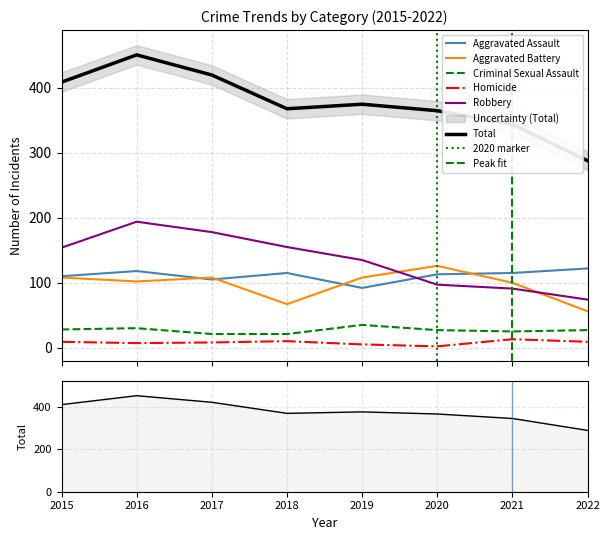

Reading left to right, list all the values displayed in this chart.

Aggravated Assault: 2015=110	2016=118	2017=105	2018=115	2019=92	2020=113	2021=115	2022=122
Aggravated Battery: 2015=108	2016=102	2017=108	2018=67	2019=108	2020=126	2021=100	2022=56
Criminal Sexual Assault: 2015=28	2016=30	2017=21	2018=21	2019=35	2020=27	2021=25	2022=27
Homicide: 2015=9	2016=7	2017=8	2018=10	2019=5	2020=2	2021=13	2022=9
Robbery: 2015=154	2016=194	2017=178	2018=155	2019=135	2020=97	2021=91	2022=74
Total: 2015=409	2016=451	2017=420	2018=368	2019=375	2020=365	2021=344	2022=288